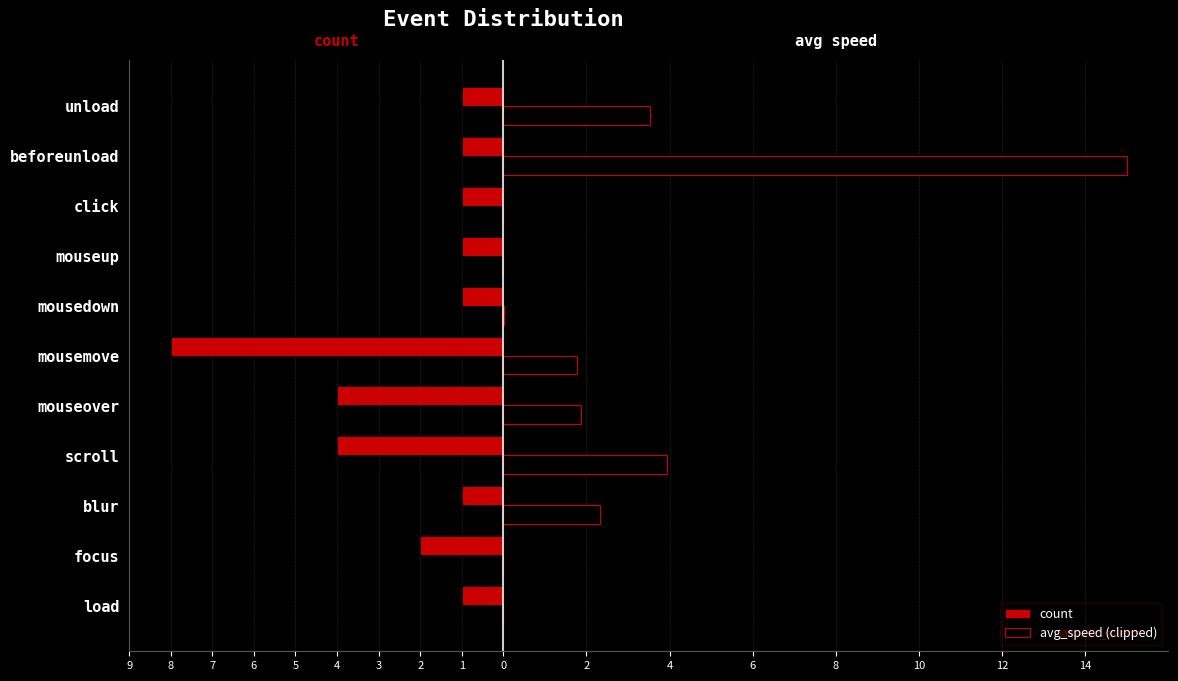

What are all the series names shown in the legend?

count, avg_speed (clipped)